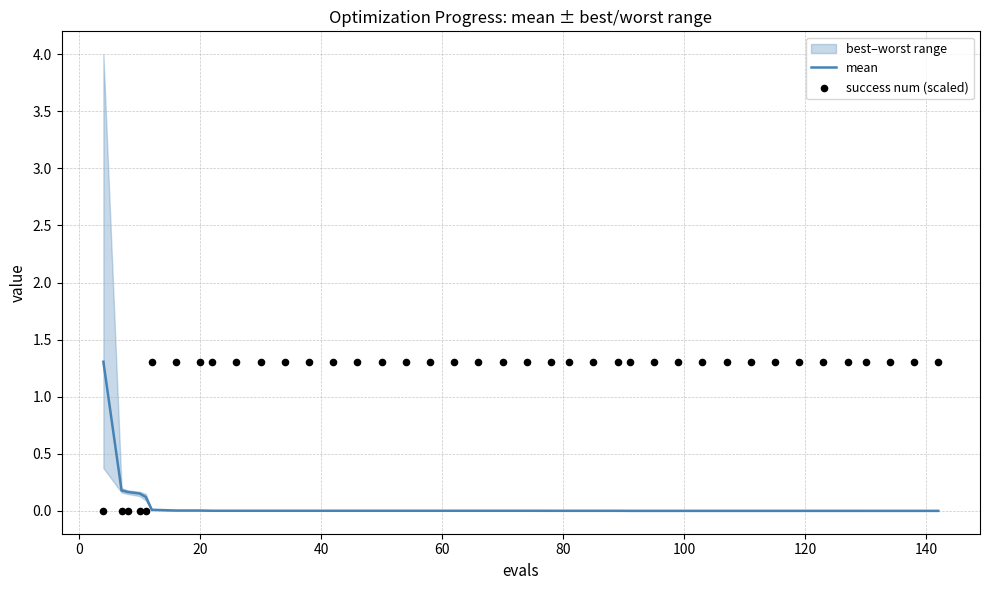

What is the highest value of the mean series?

1.3